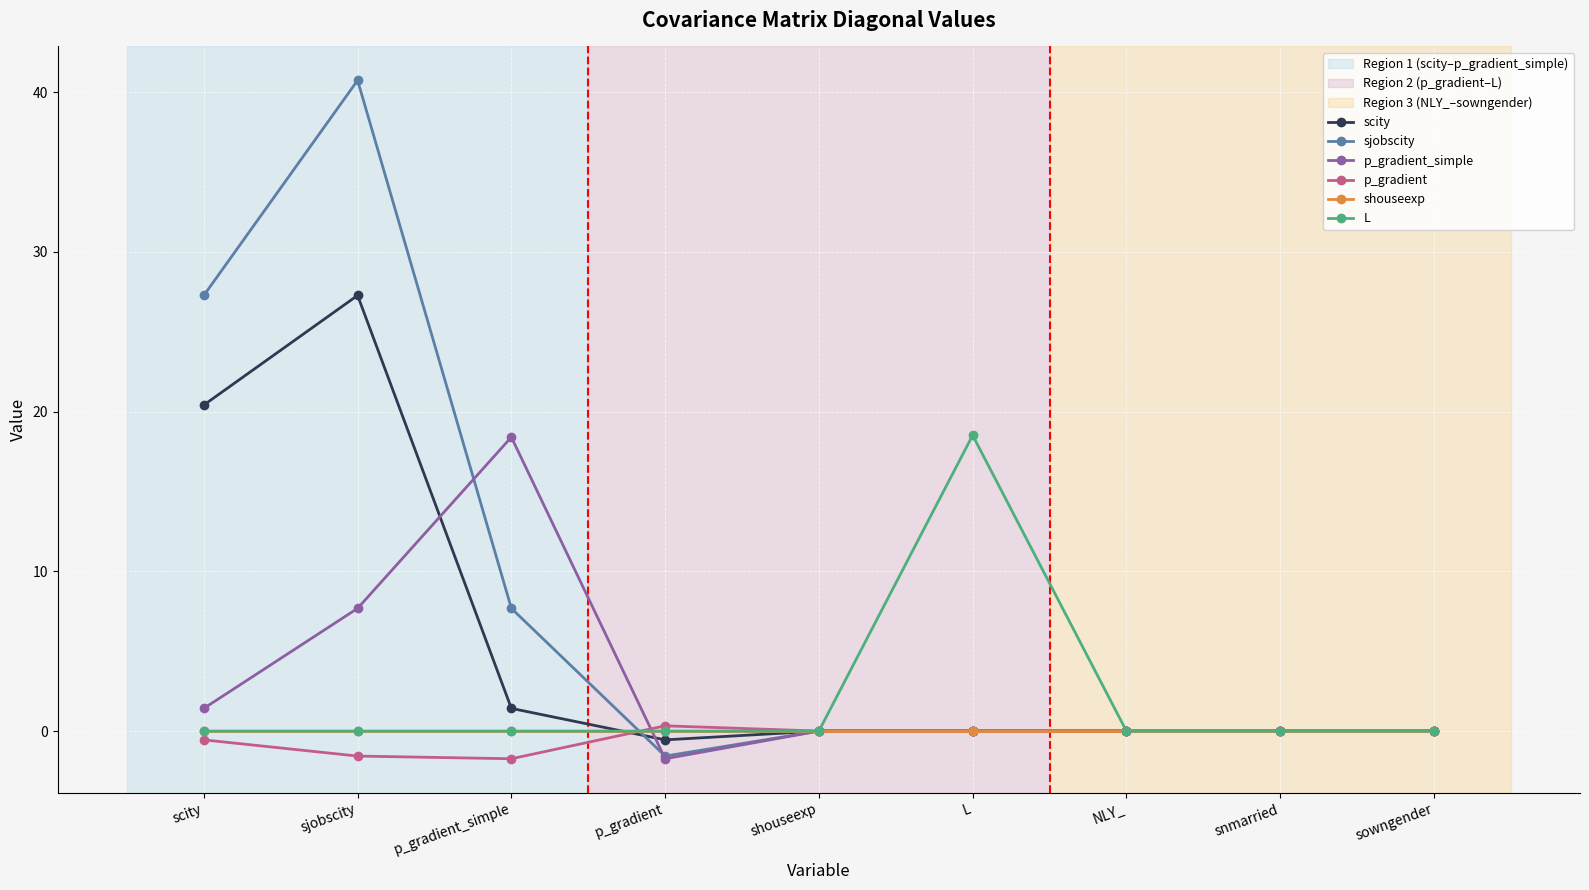

Which series changed the most between scity and sowngender?

sjobscity